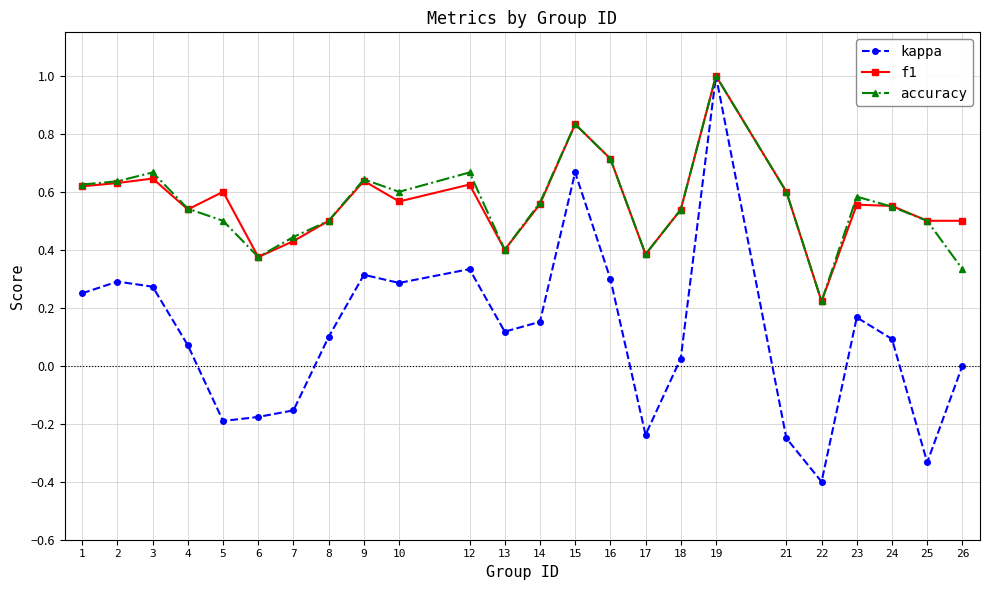

What is the total value across all series at 3?

1.6